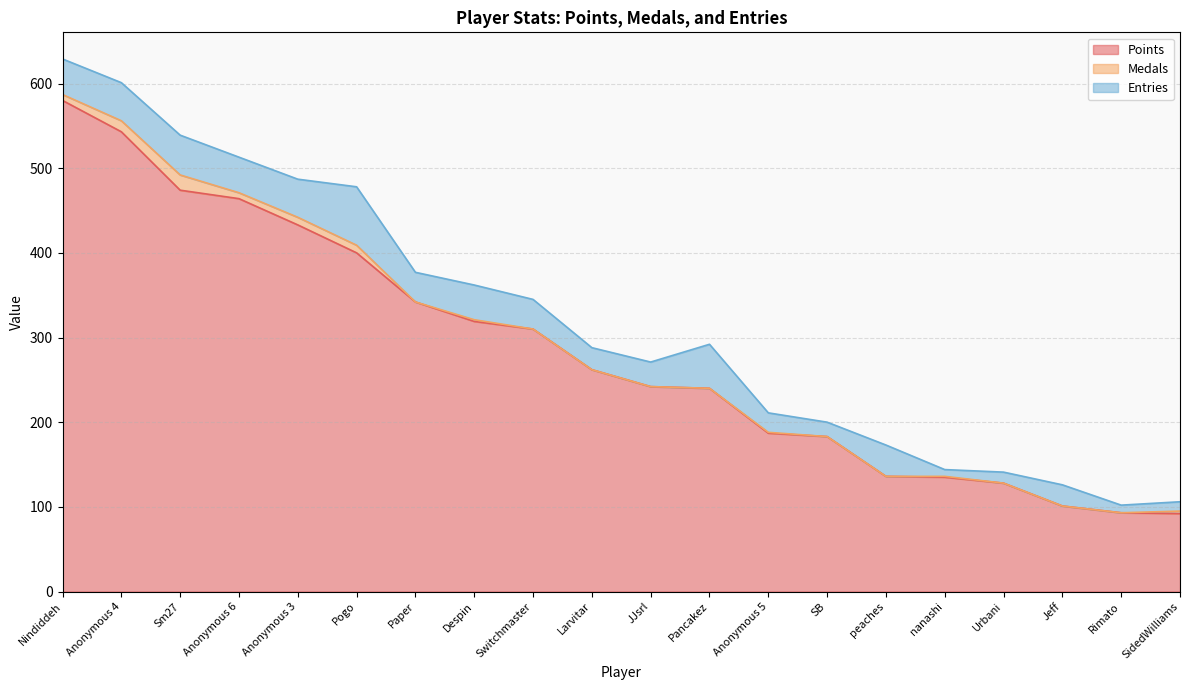

What is the difference between the second highest and second lowest values in the Entries series?

43